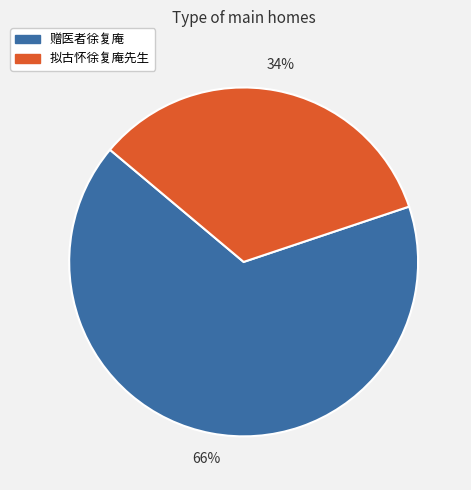

What is the largest slice in the pie chart?

赠医者徐复庵